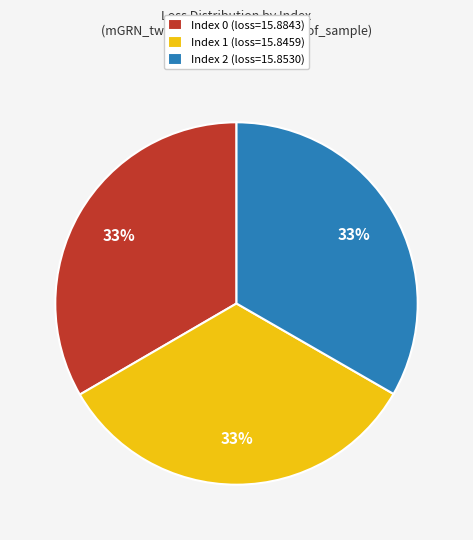

Is there a majority slice in this chart?

No